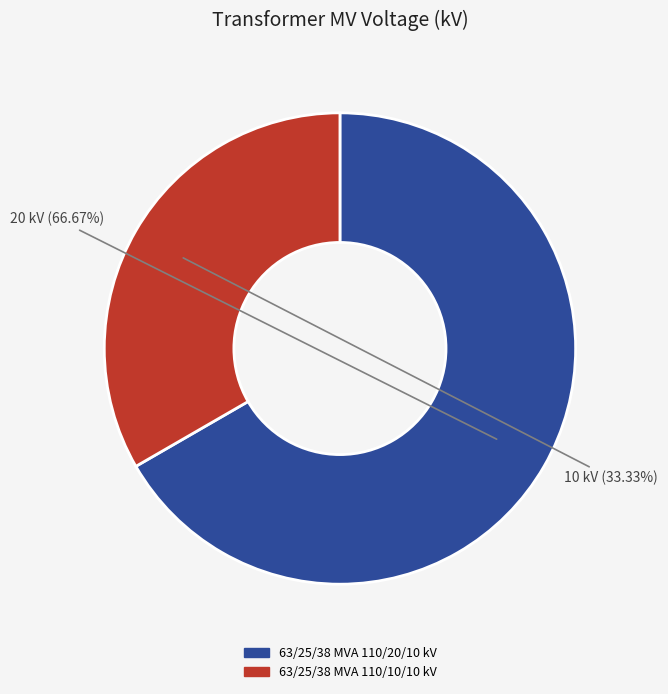

What is the smallest slice in the pie chart?

63/25/38 MVA 110/10/10 kV